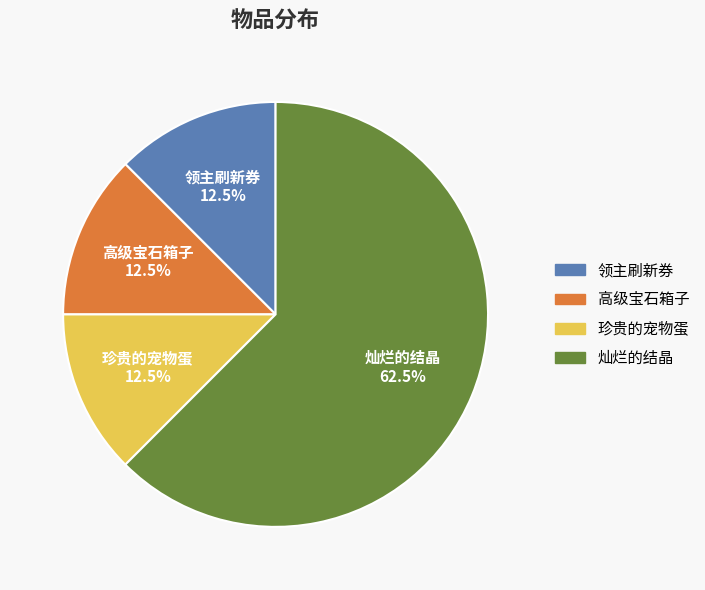

Between 灿烂的结晶 and 高级宝石箱子, which is larger?

灿烂的结晶